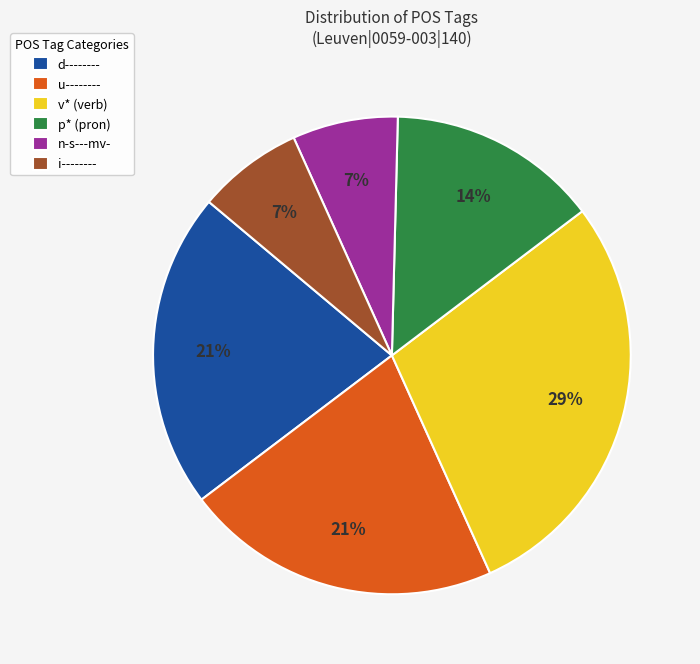

What percentage is the p* (pron) slice, to the nearest percent?

14%